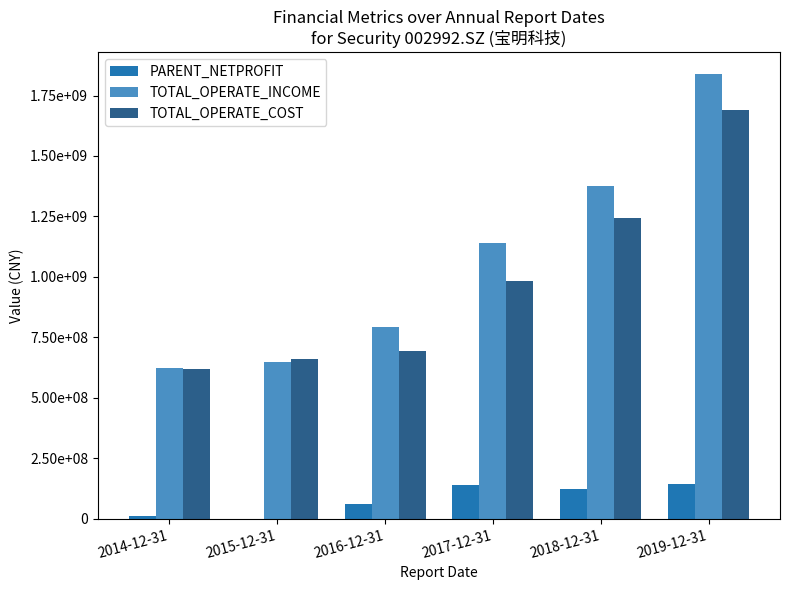

What is the maximum value shown in the chart?

1837373967.1